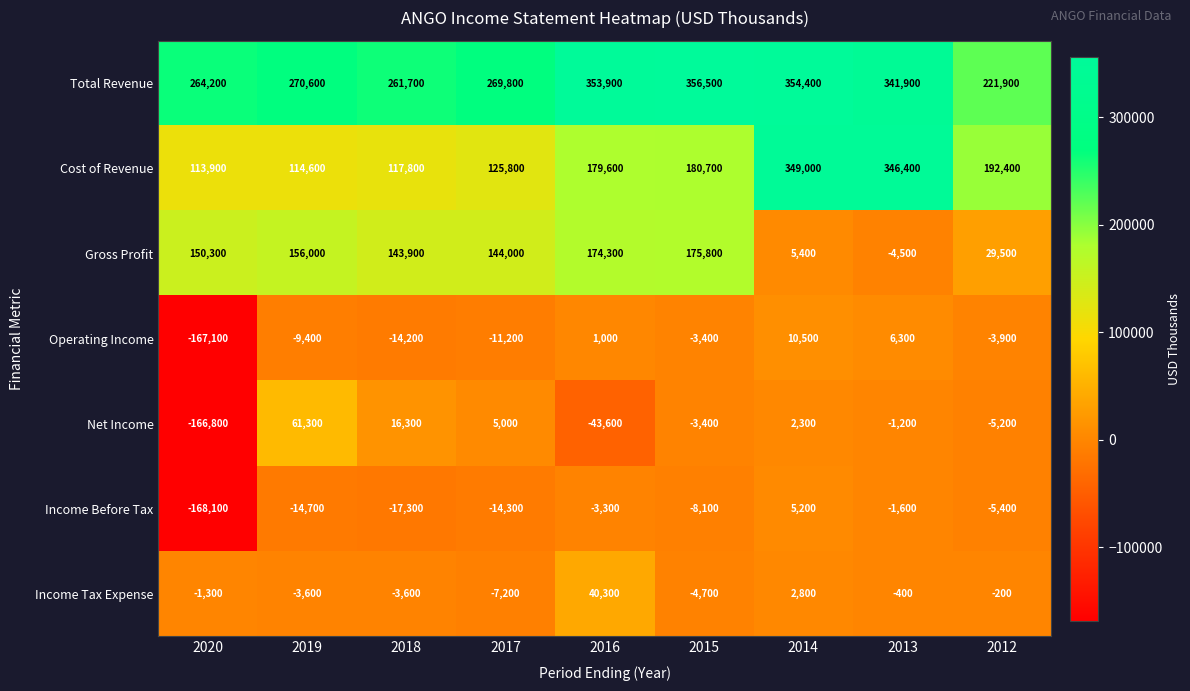

List the series in order of their peak value, lowest first.

Income Before Tax, Operating Income, Income Tax Expense, Net Income, Gross Profit, Cost of Revenue, Total Revenue